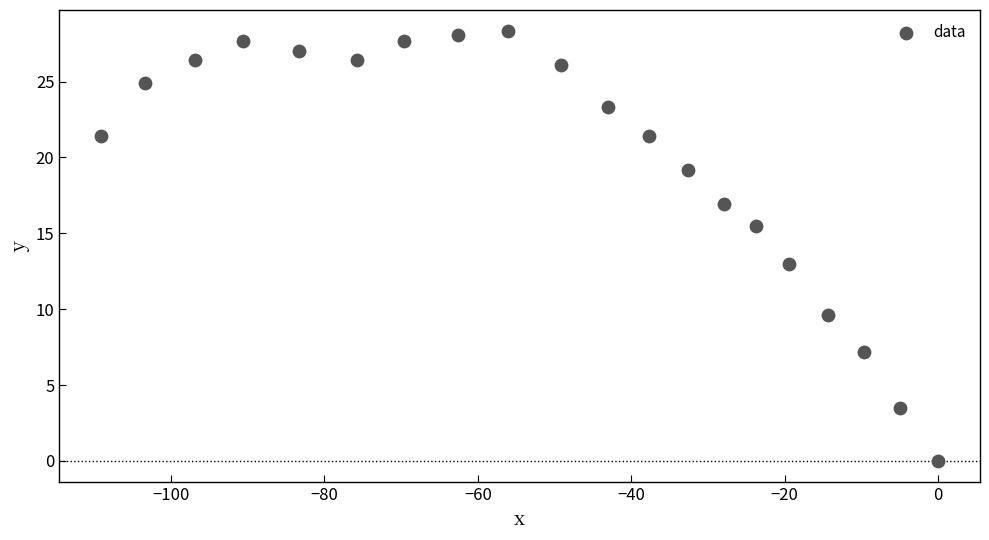

What is the range of Y values (max minus min)?

28.3